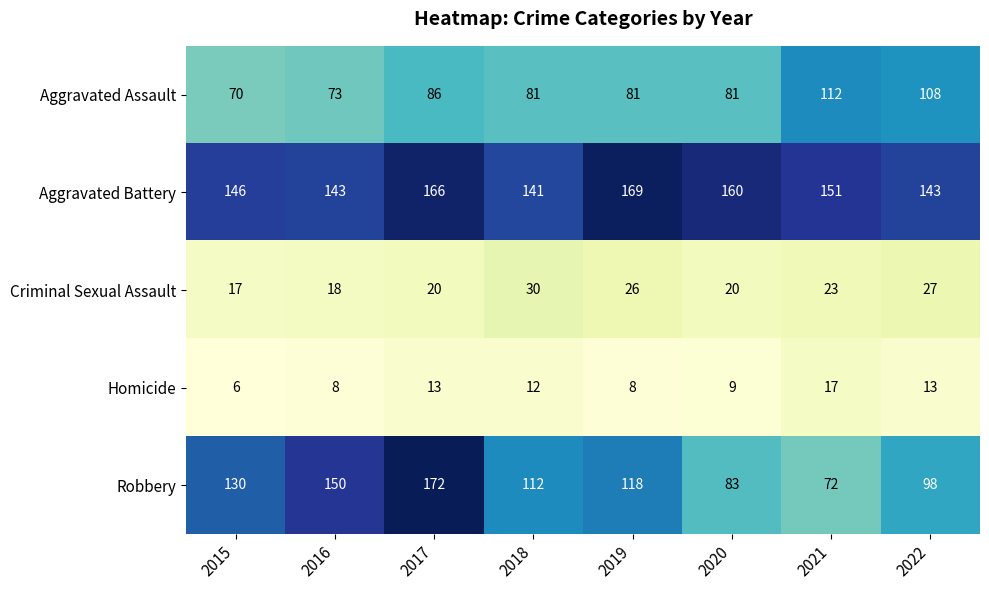

What is the difference between the highest and lowest values at 2022?

130